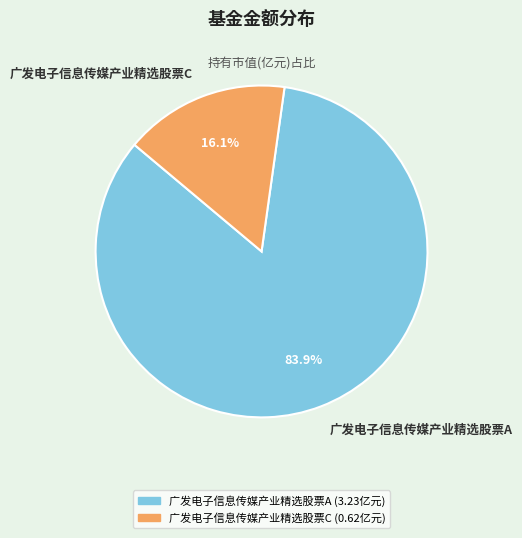

To the nearest percent, what is the difference between the 广发电子信息传媒产业精选股票C and 广发电子信息传媒产业精选股票A slice percentages?

68%